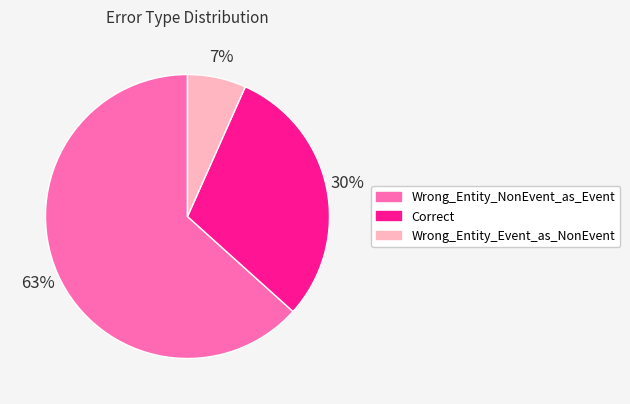

True or false: Wrong_Entity_Event_as_NonEvent accounts for 1% of the total.

False